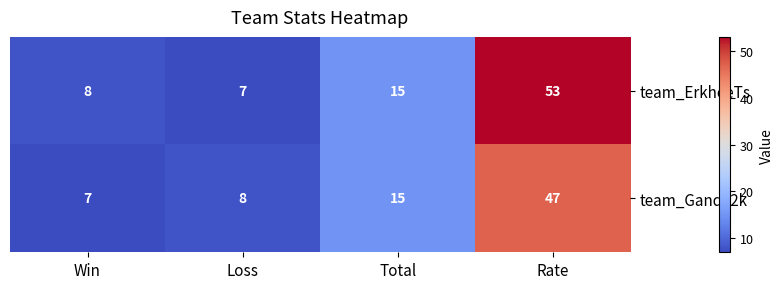

Which series has the largest total across all categories?

team_ErkheeTs